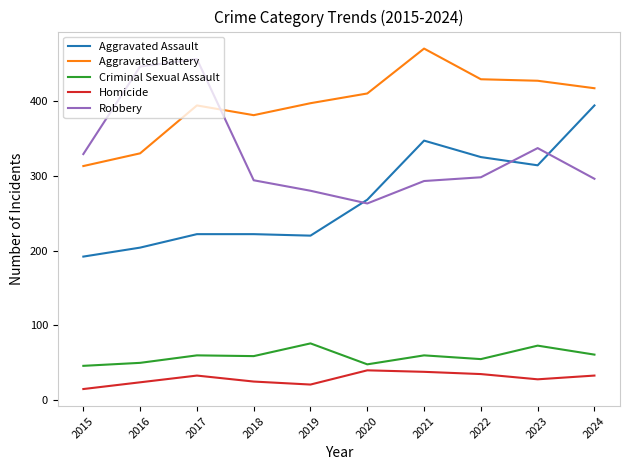

What is the lowest value of the Robbery series?

263